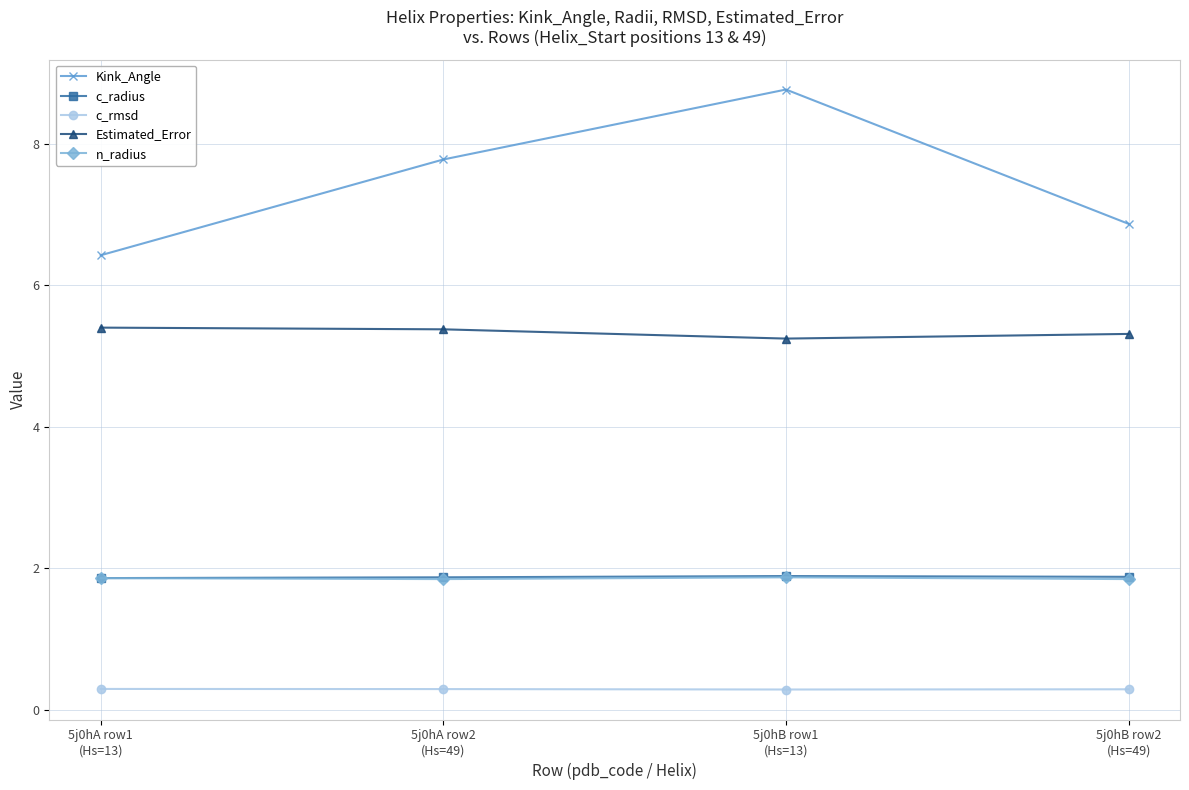

True or false: n_radius and c_rmsd cross at least once.

False